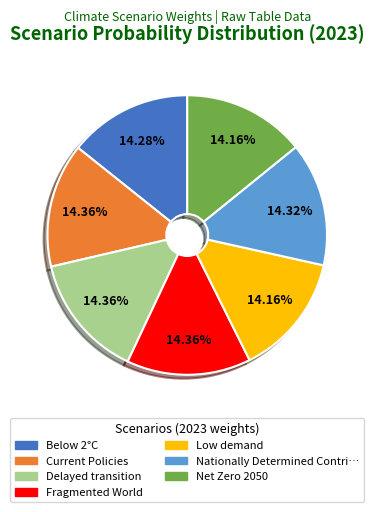

Is there any slice that represents more than half of the pie?

No